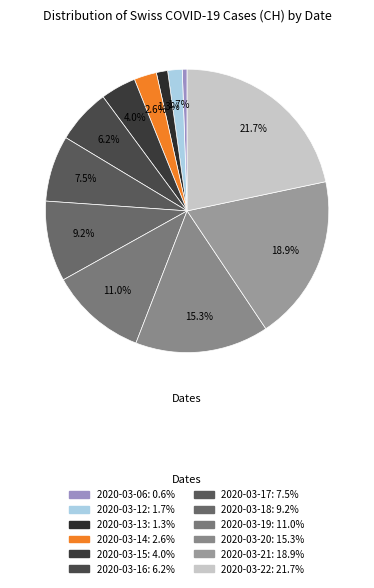

How many slices are in this pie chart?

12